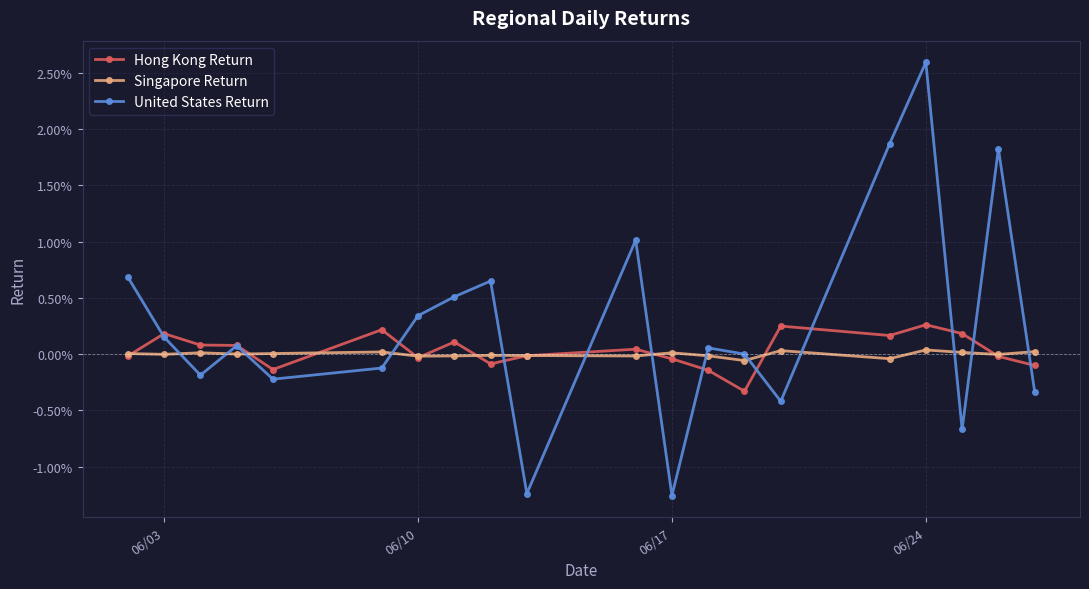

Which series has the largest total across all categories?

United States Return